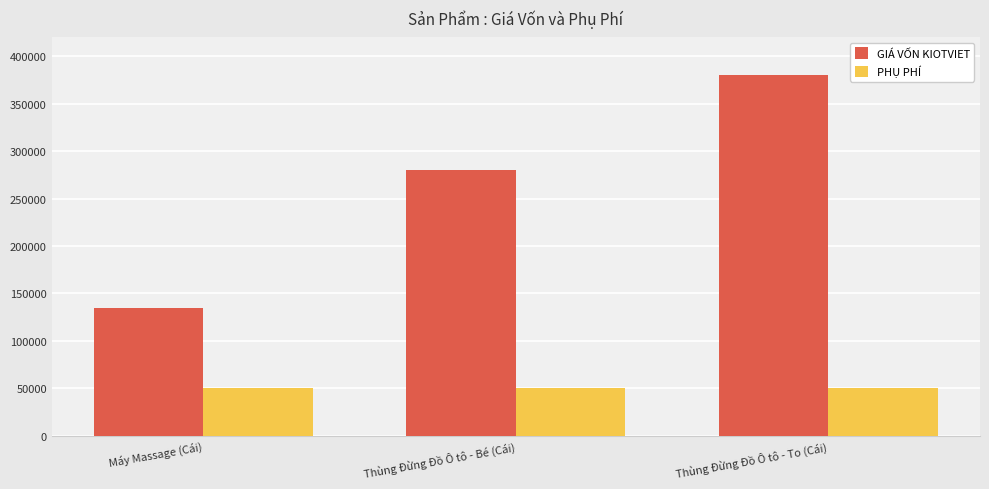

What is the approximate value of PHỤ PHÍ at Máy Massage (Cái)?

50000